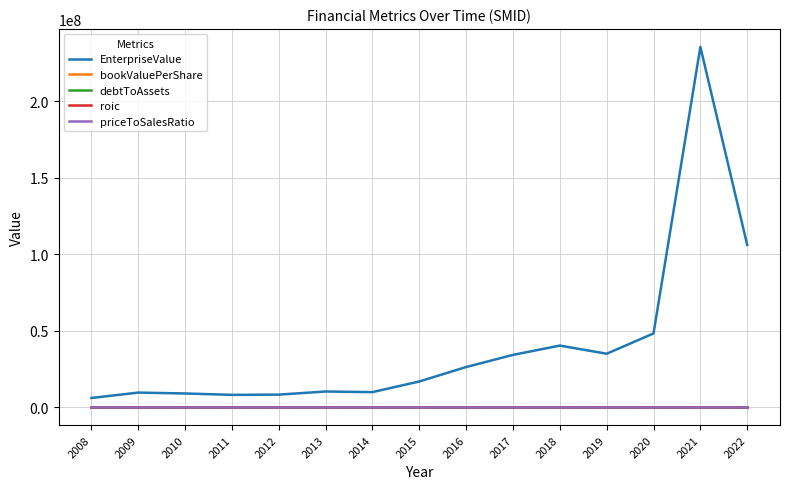

What is the spread (max minus min) of values at 2022?

106036500.0